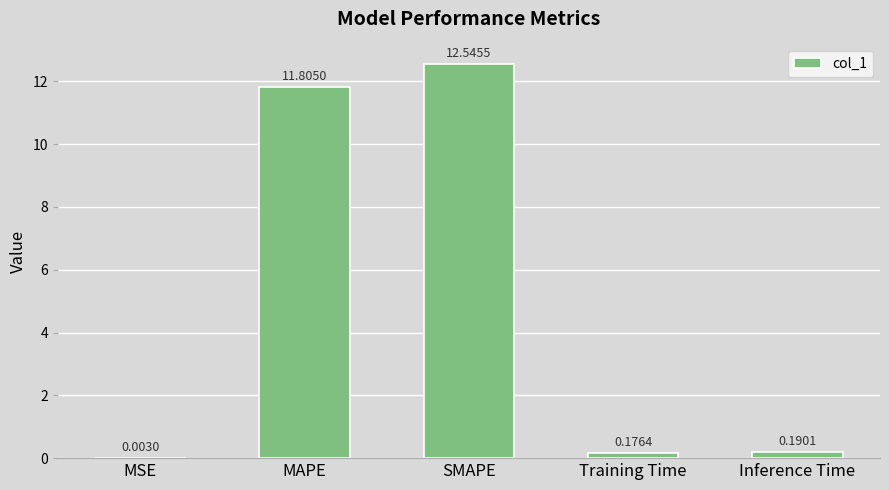

Approximately how many times larger is the value at MAPE compared to SMAPE?

0.9